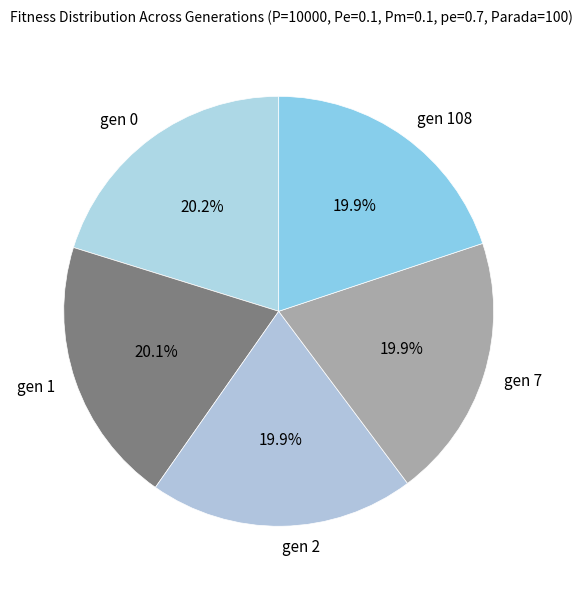

Approximately how many times larger is the value at gen 1 compared to gen 7?

1.0